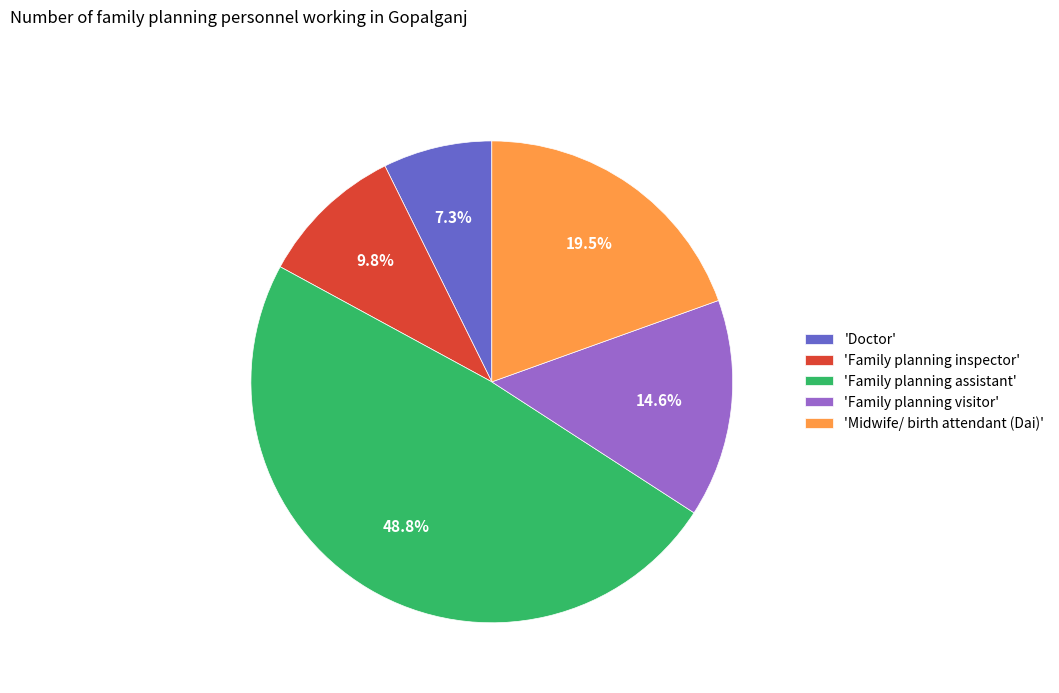

Rank the categories by value from highest to lowest.

'Family planning assistant', 'Midwife/ birth attendant (Dai)', 'Family planning visitor', 'Family planning inspector', 'Doctor'